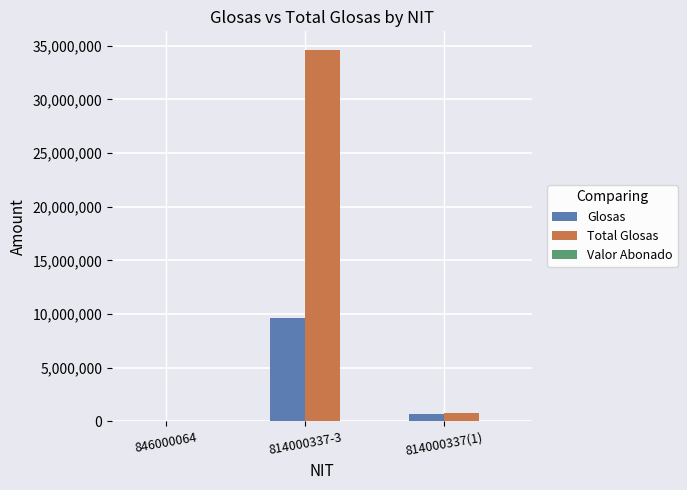

How many groups of bars are there?

3